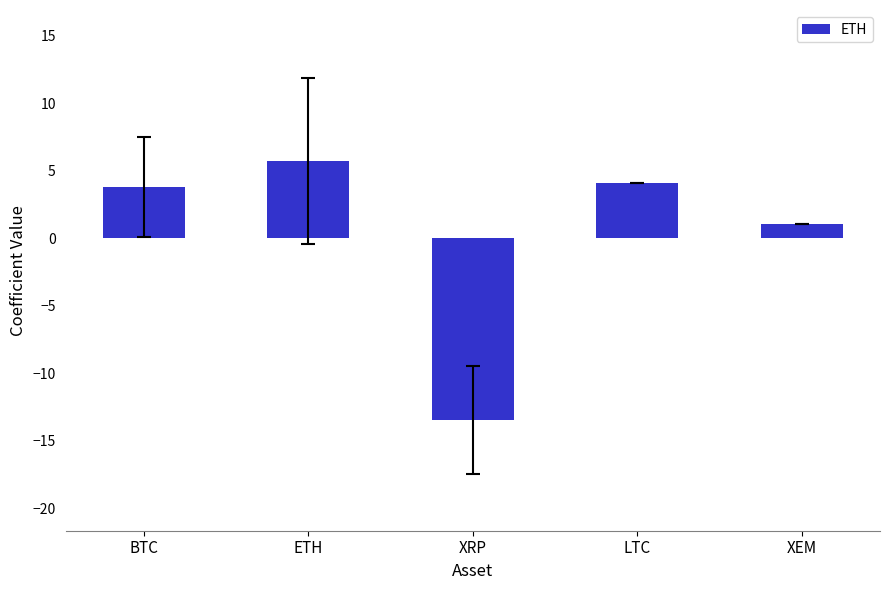

Are the bars grouped side by side (vs. stacked)?

No